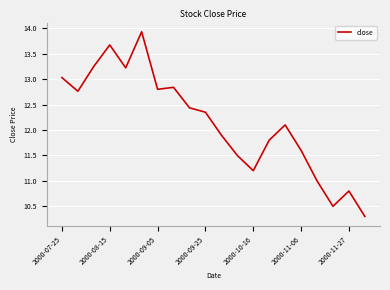

What is the minimum value shown in the chart?

10.3